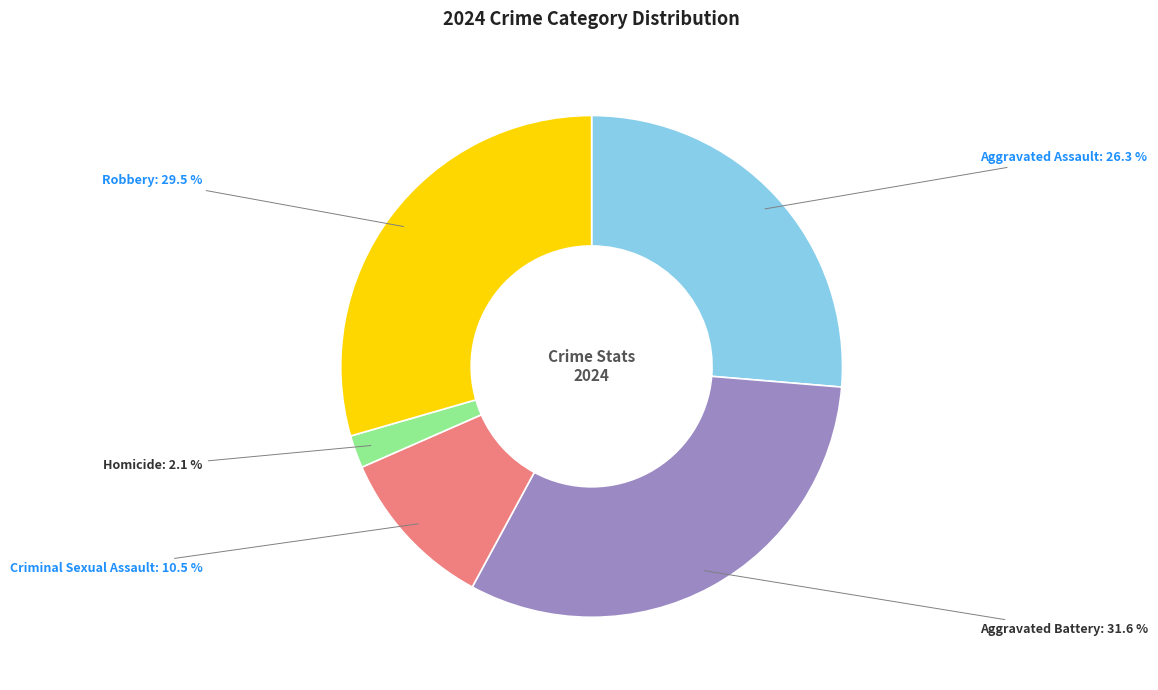

Which slice is the smallest?

Homicide